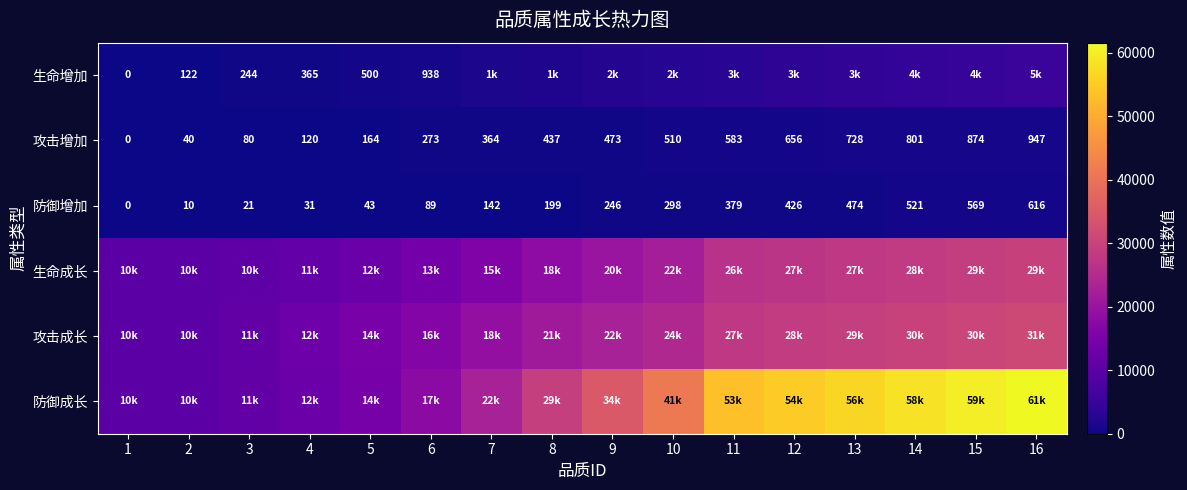

At how many categories does at least one series exceed 13185?

12